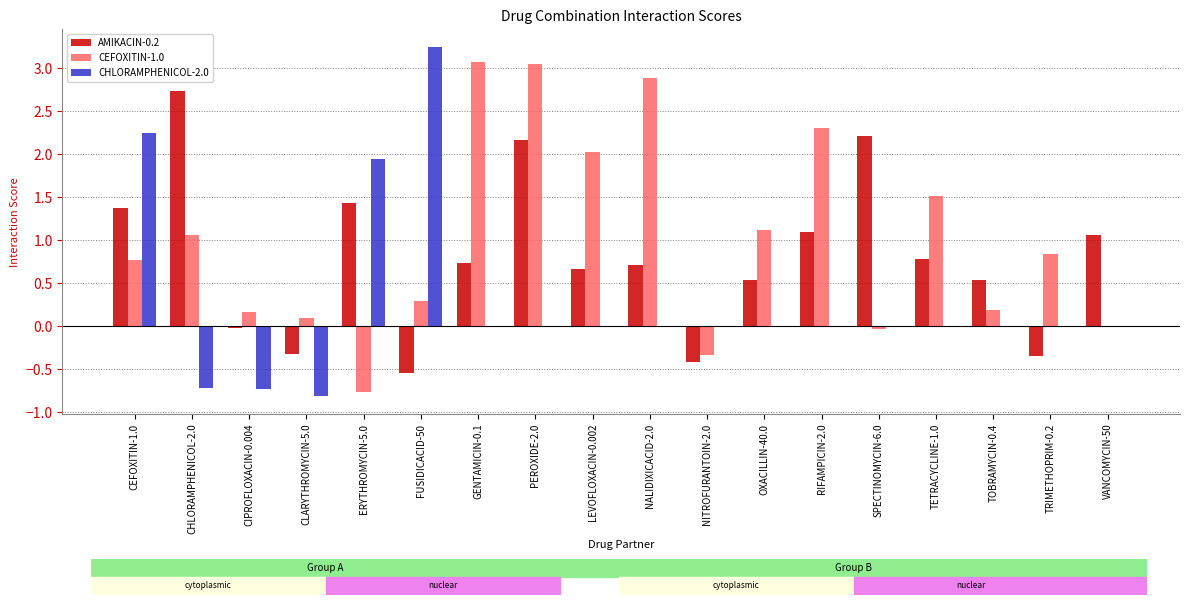

What is the sum of the AMIKACIN-0.2 values at FUSIDICACID-50 and CLARYTHROMYCIN-5.0?

-0.9